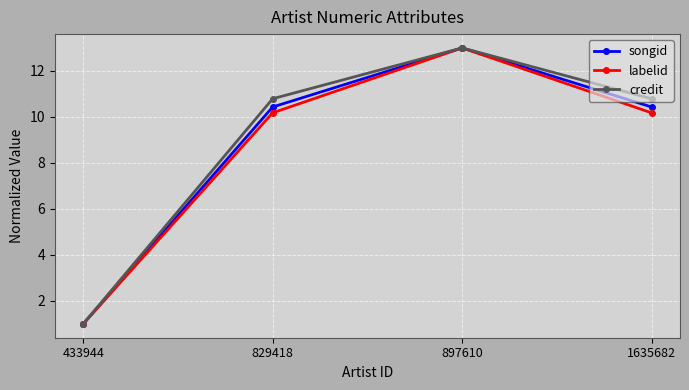

True or false: labelid has more than 2 interior local peaks.

False